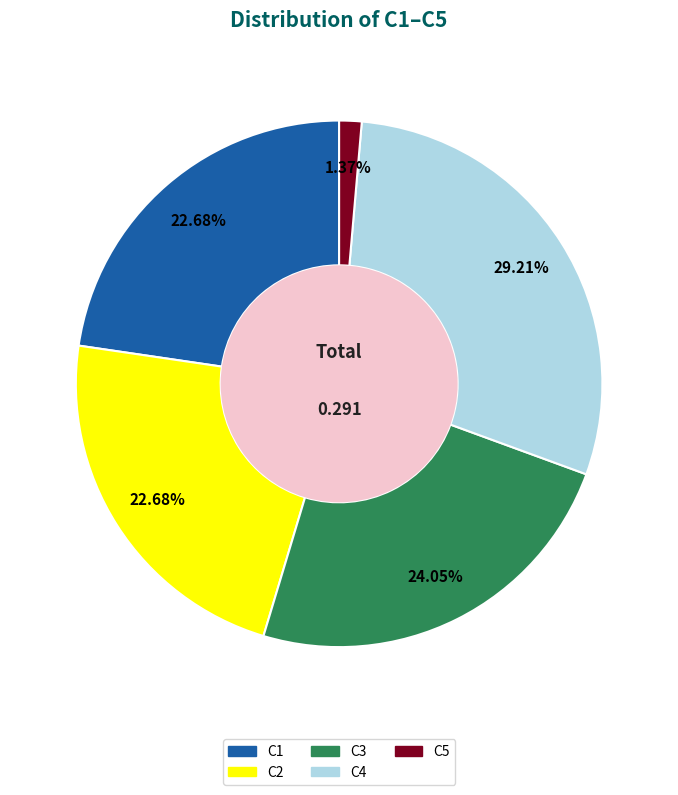

Combined, what portion of the pie is C4 and C1?

51.9%